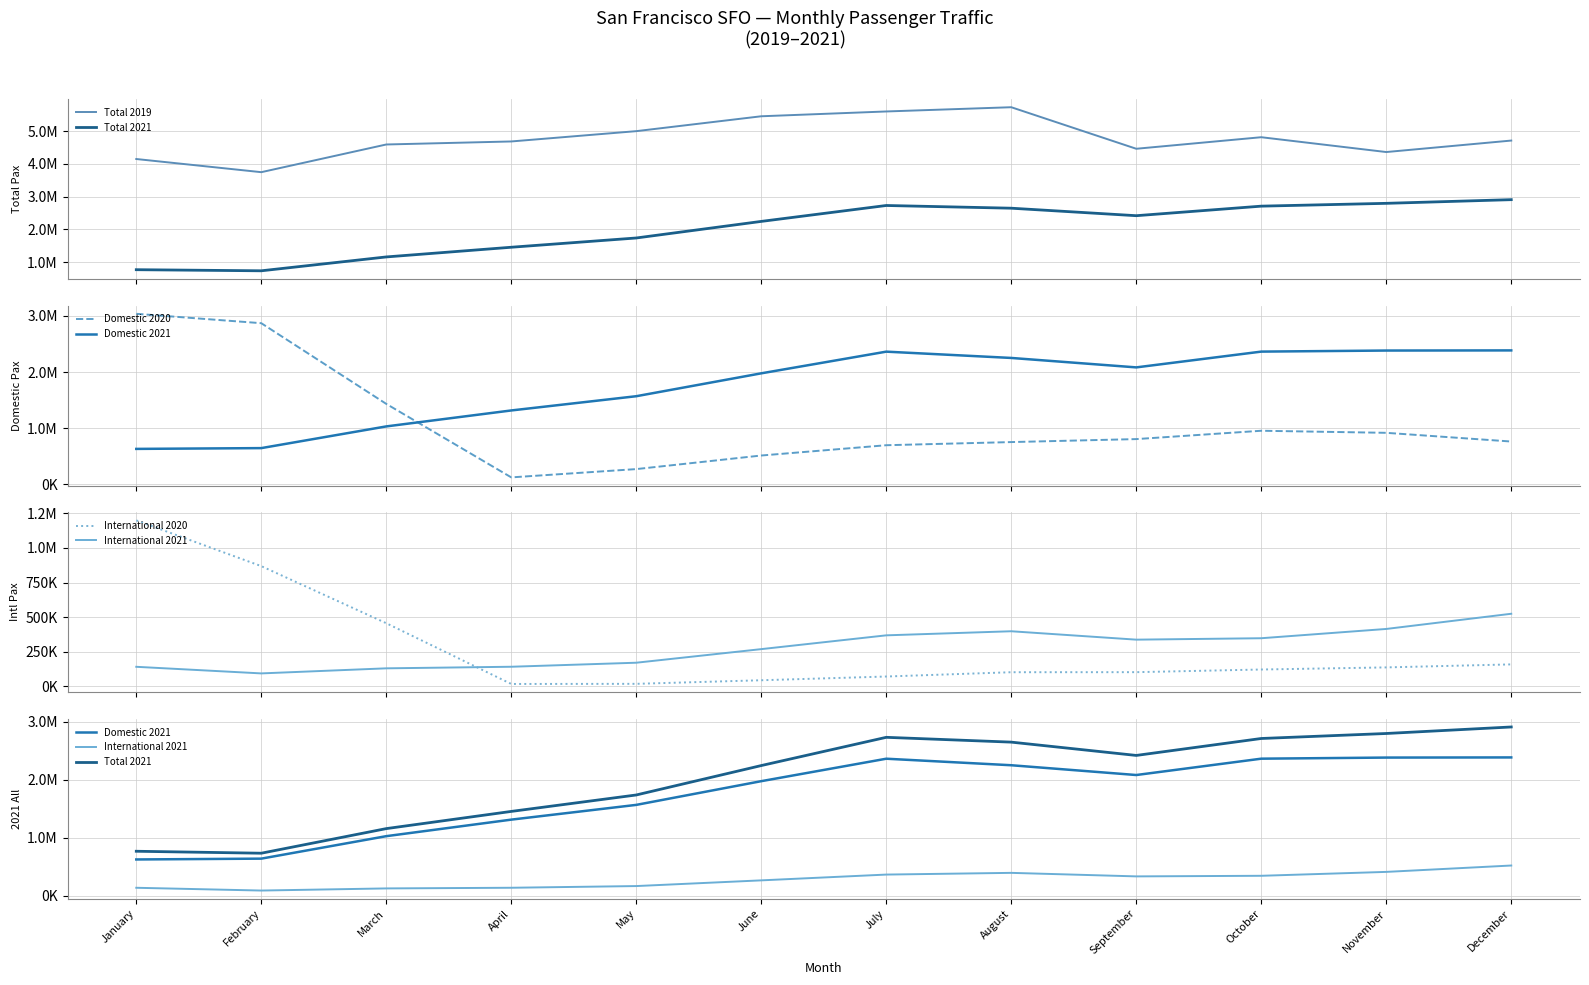

Reading left to right, what are all the values shown in this chart?

Total 2019: 4151715	3749553	4595505	4688092	5002917	5457655	5604464	5734116	4464816	4817703	4364780	4715471
Total 2021: 769908	736203	1159844	1455912	1739021	2245395	2731674	2648891	2419817	2711480	2797518	2909816
Domestic 2020: 3038185	2870789	1431537	120720	268489	510795	694324	750406	803620	952309	915452	760119
Domestic 2021: 628767	642790	1029766	1314414	1568389	1976577	2363214	2250919	2082533	2363925	2382906	2385441
International 2020: 1198977	868498	456044	17110	18081	43965	70950	101992	102372	121573	136787	158543
International 2021: 141141	93413	130078	141498	170632	268818	368460	397972	337284	347555	414612	524375